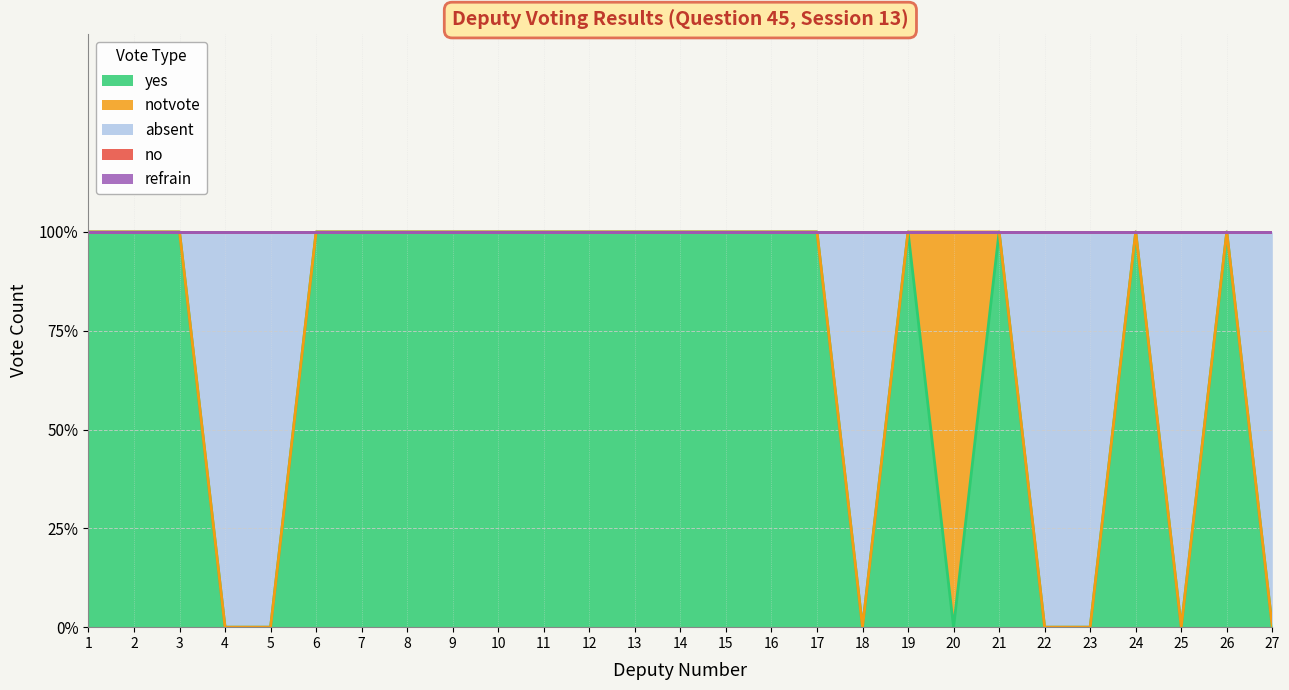

What are all the series names shown in the legend?

yes, notvote, absent, no, refrain